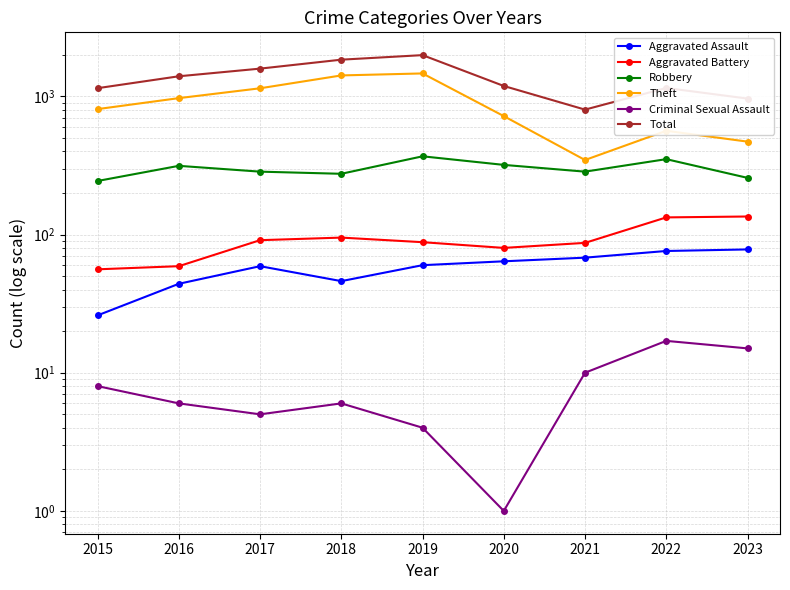

Which series has the widest spread of values?

Total